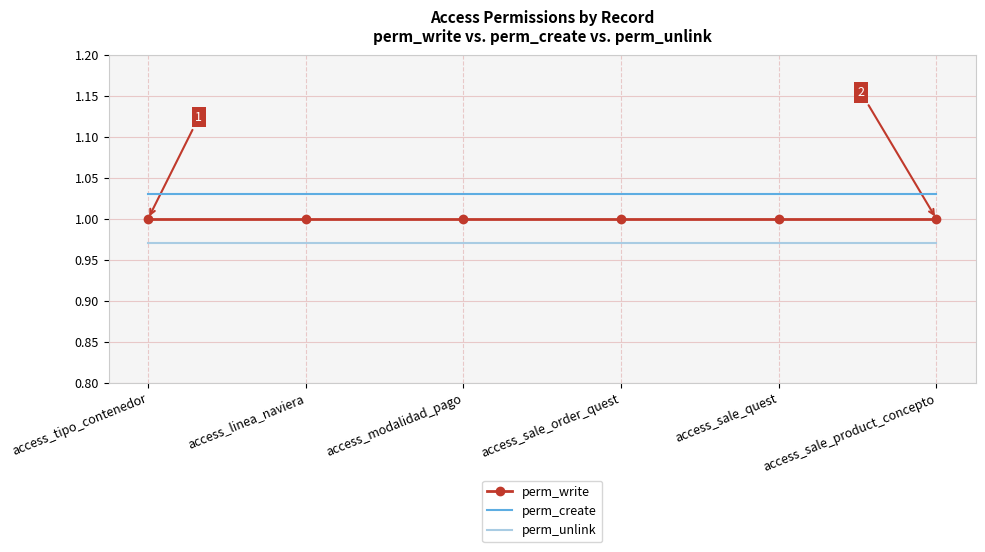

Rank the series by their maximum value, from highest to lowest.

perm_create, perm_write, perm_unlink